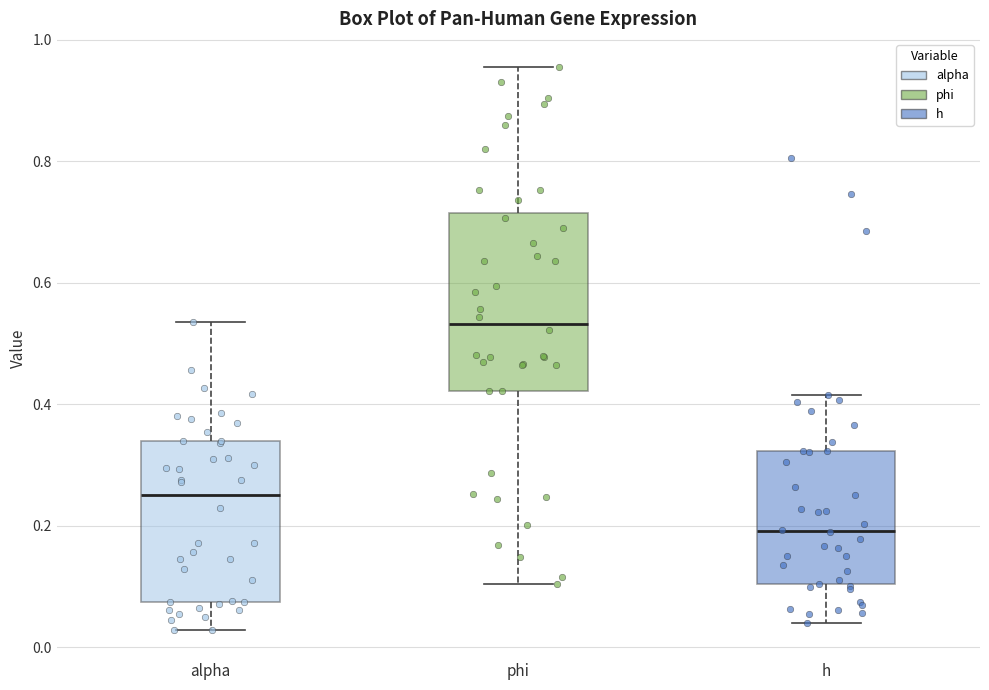

Which box has the lowest median line?

h